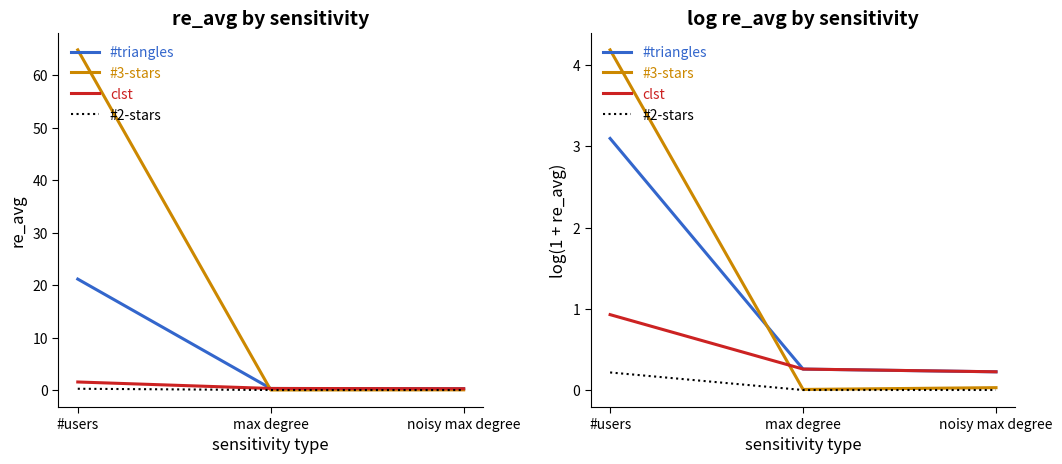

Reading left to right, transcribe all the data shown in this chart.

#triangles: 3.1	0.3	0.2
#3-stars: 4.2	0.0	0.0
clst: 0.9	0.3	0.2
#2-stars: 0.2	0.0	0.0